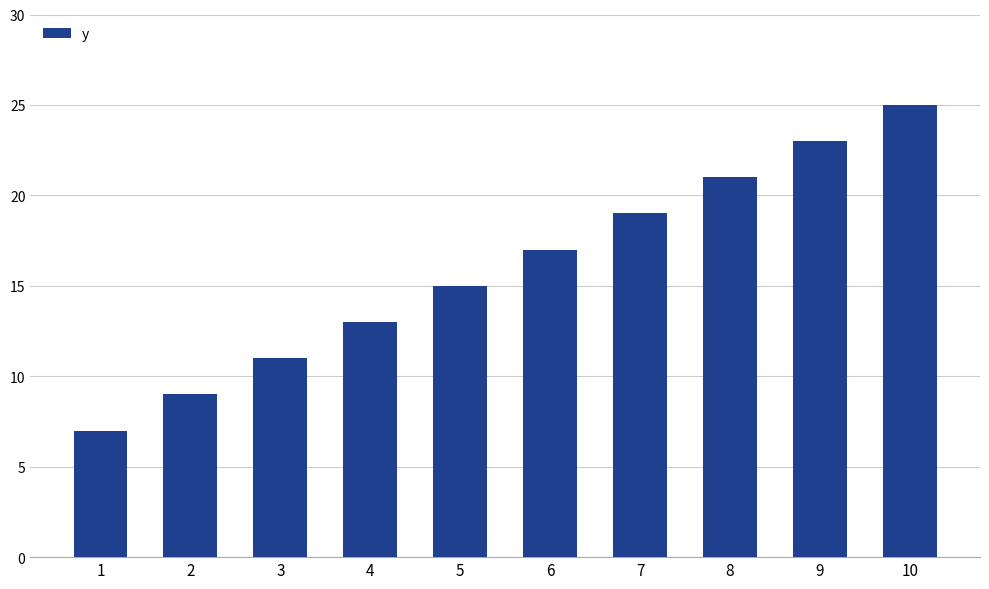

Which label corresponds to the largest value in the chart?

10